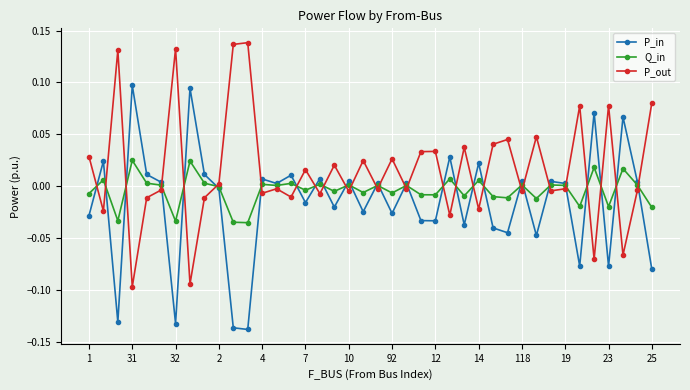

After their last crossing, which series has the higher values: P_out or P_in?

P_out